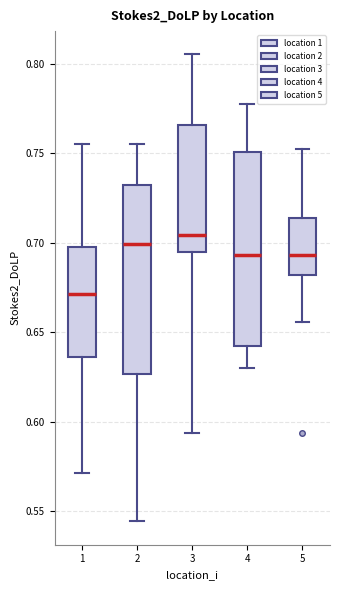

Reading left to right, transcribe this box plot: for each box, give where its median line is, the range the box spans, and where its two whiskers end, as read against the y-axis. The values are not printed on the chart, so give them approximately, as read against the axis.

1: median 0.670, box 0.635 to 0.695, whiskers 0.570 to 0.755
2: median 0.700, box 0.625 to 0.730, whiskers 0.545 to 0.755
3: median 0.705, box 0.695 to 0.765, whiskers 0.595 to 0.805
4: median 0.695, box 0.640 to 0.750, whiskers 0.630 to 0.775
5: median 0.695, box 0.680 to 0.715, whiskers 0.655 to 0.755